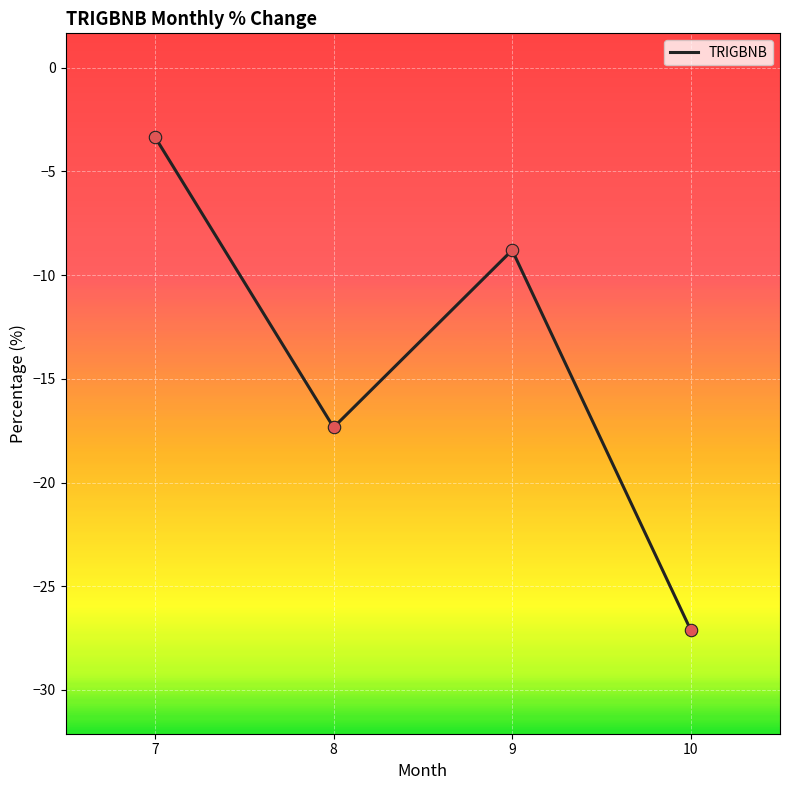

What is the change in value from 7 to 8?

-14.0